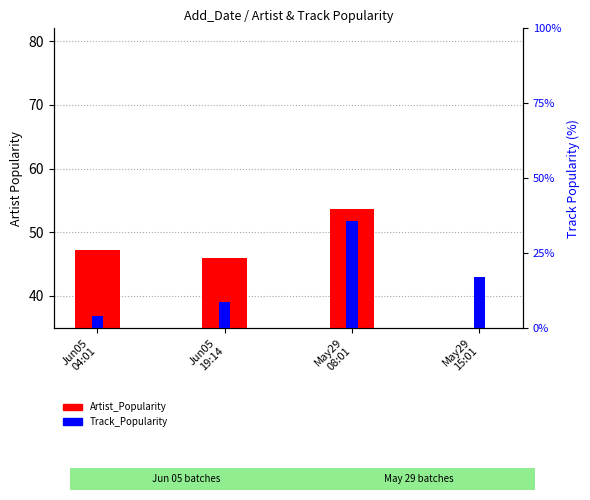

At which category does the chart reach its peak across all series?

May29
08:01